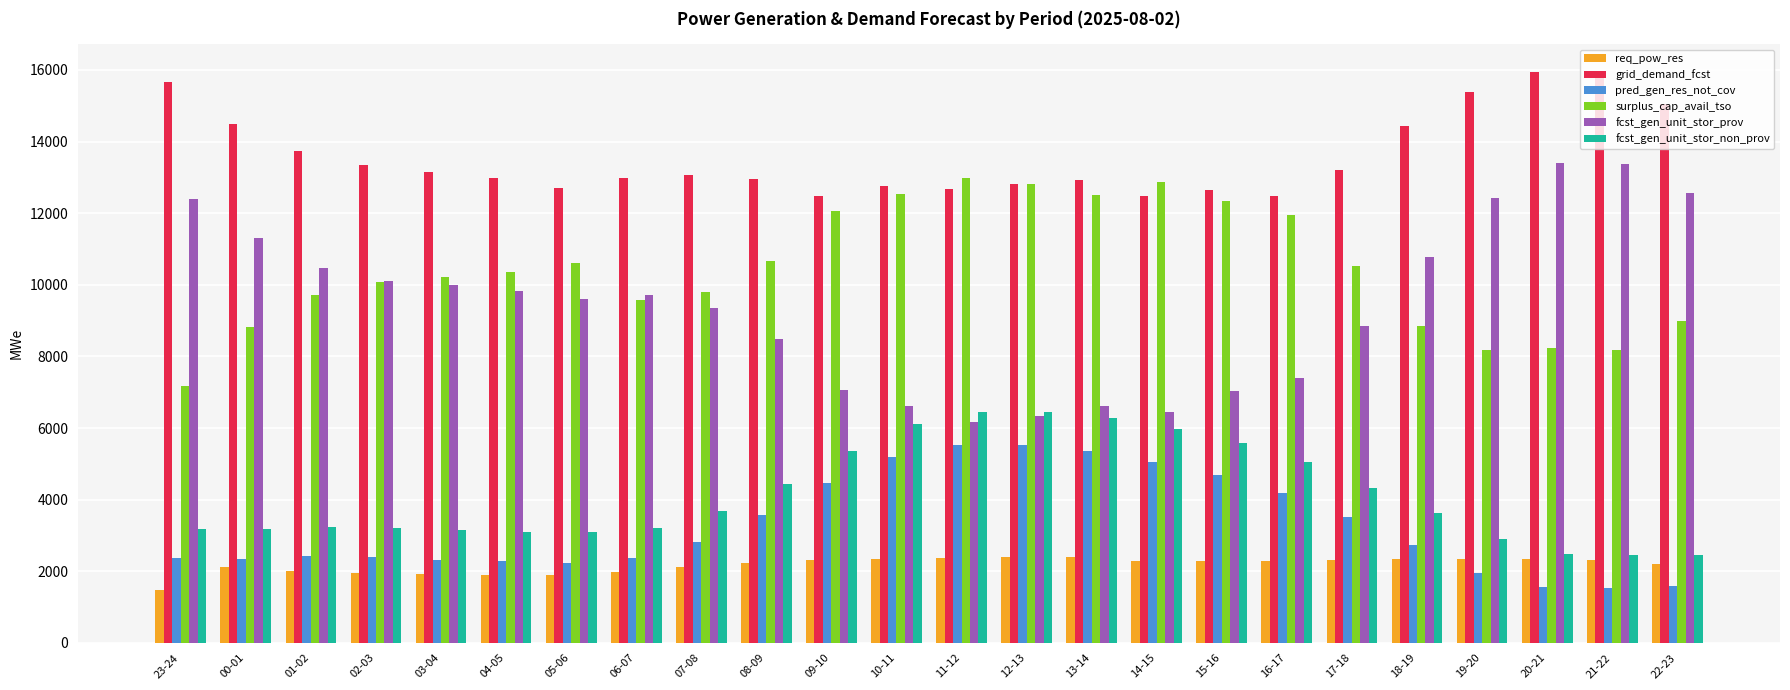

What is the sum of all grid_demand_fcst values?

326143